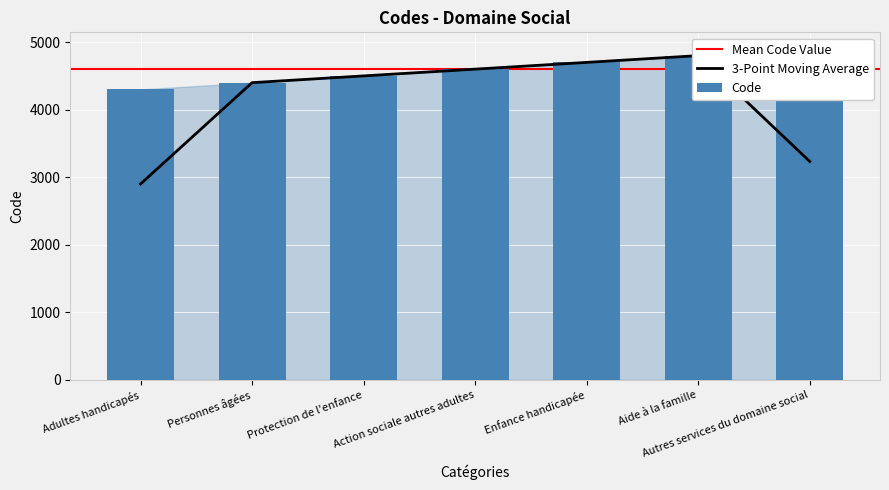

True or false: the data shows 1408 at Action sociale autres adultes.

False